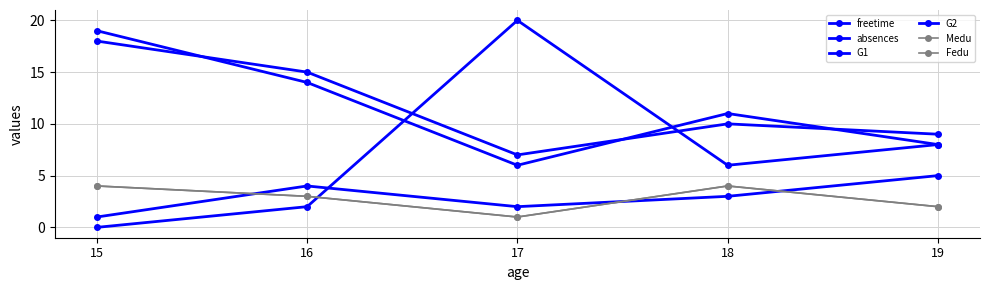

The freetime series shows 4 at 16. True or false?

True